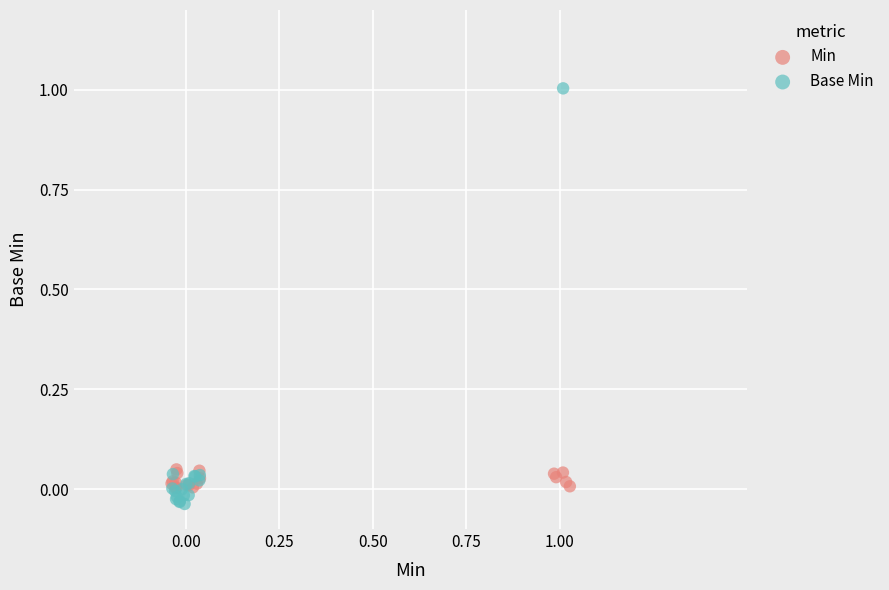

What are all the series names shown in the legend?

Min, Base Min